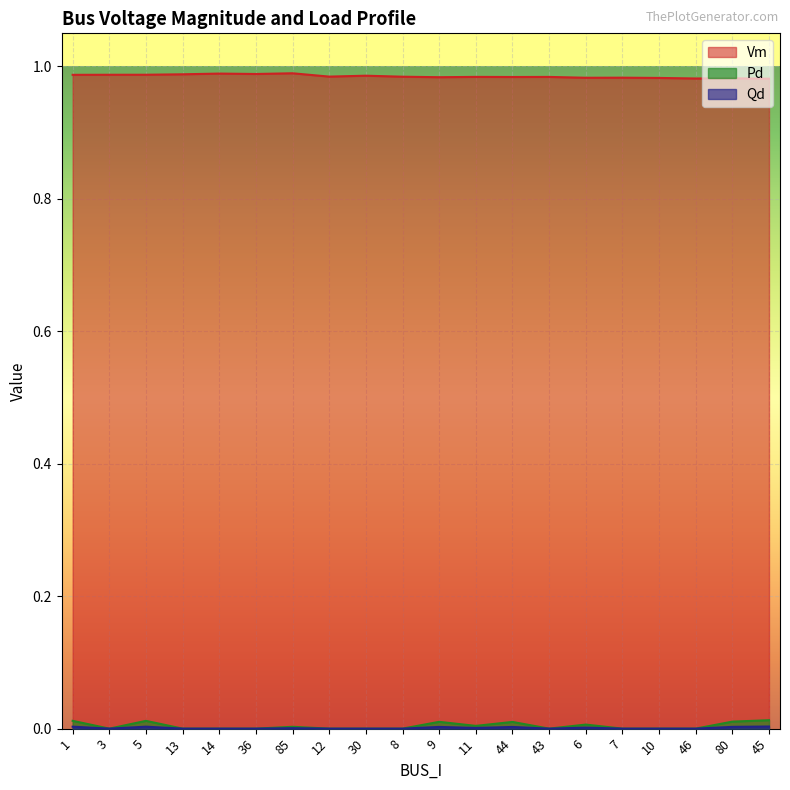

How many lines are shown in the chart?

3